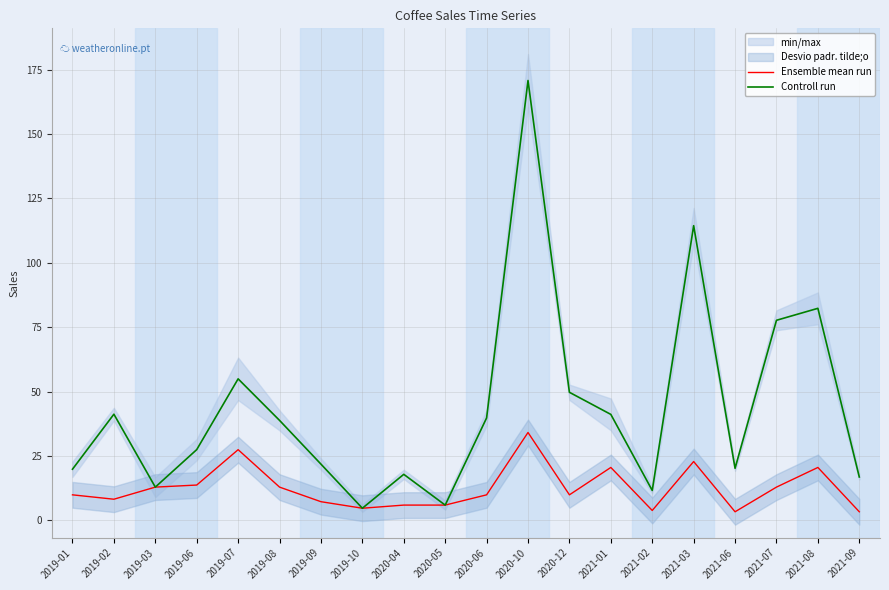

Where is Ensemble mean run nearest to the value 18?

2021-01